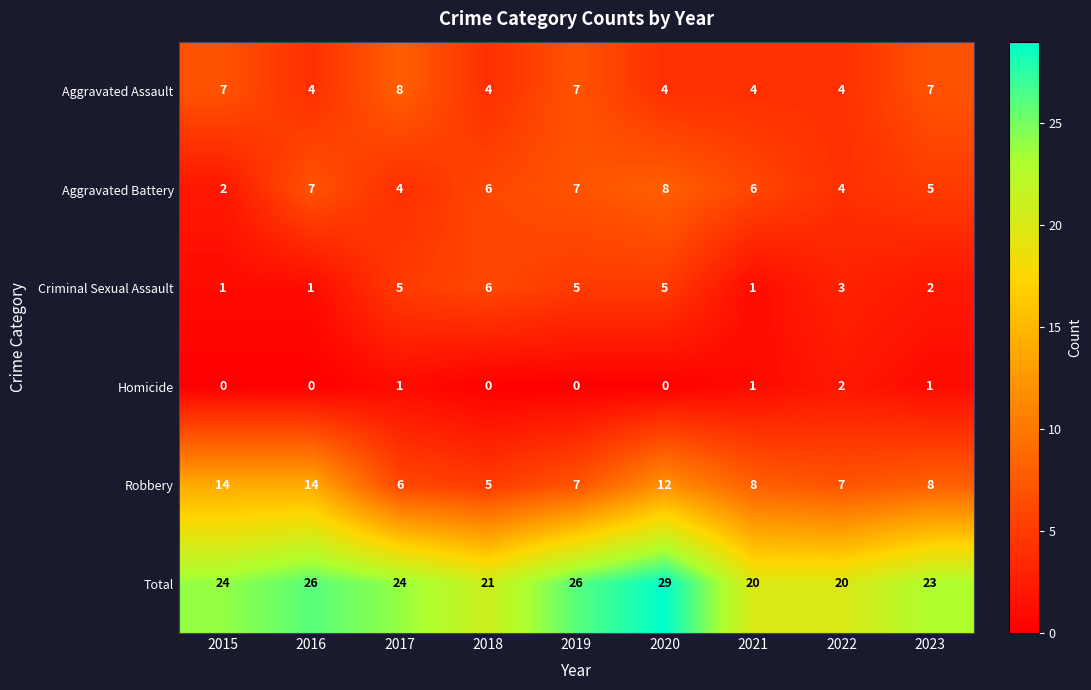

What is the difference between the maximum and minimum values in the Aggravated Assault series?

4